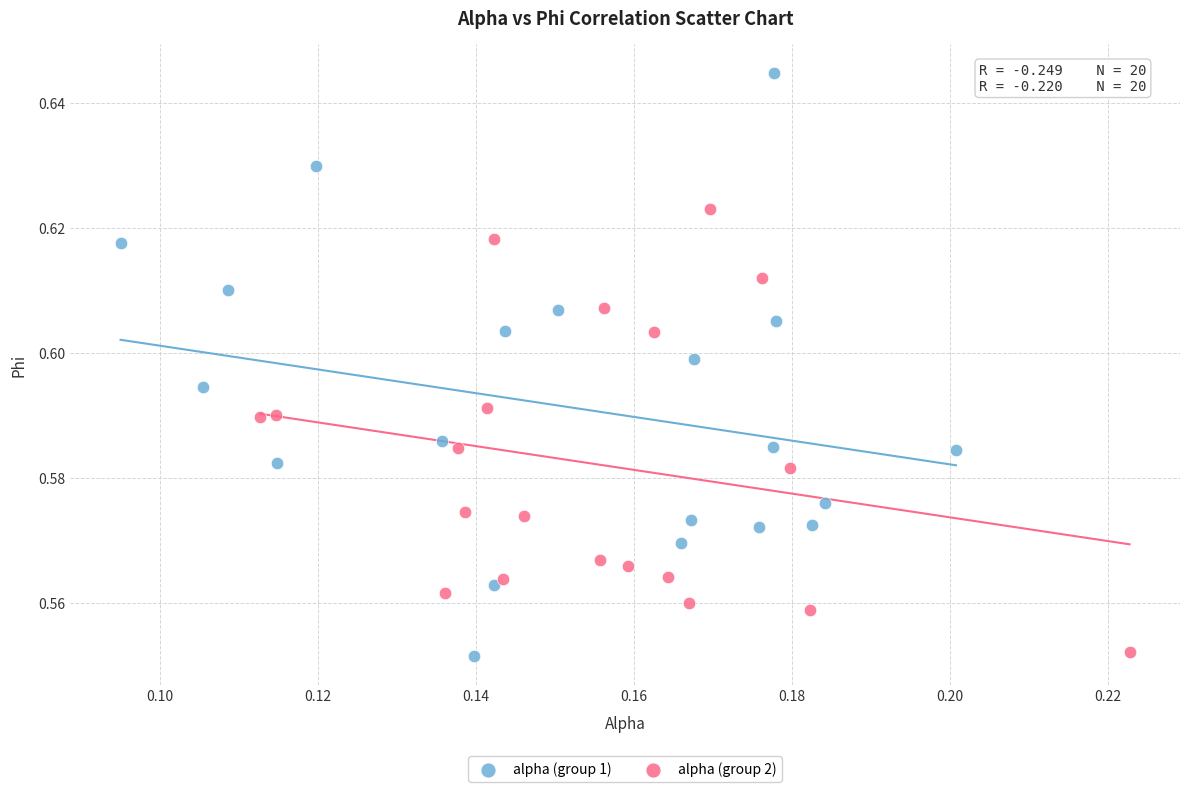

Which series has the largest Y range (max minus min)?

alpha (group 1)